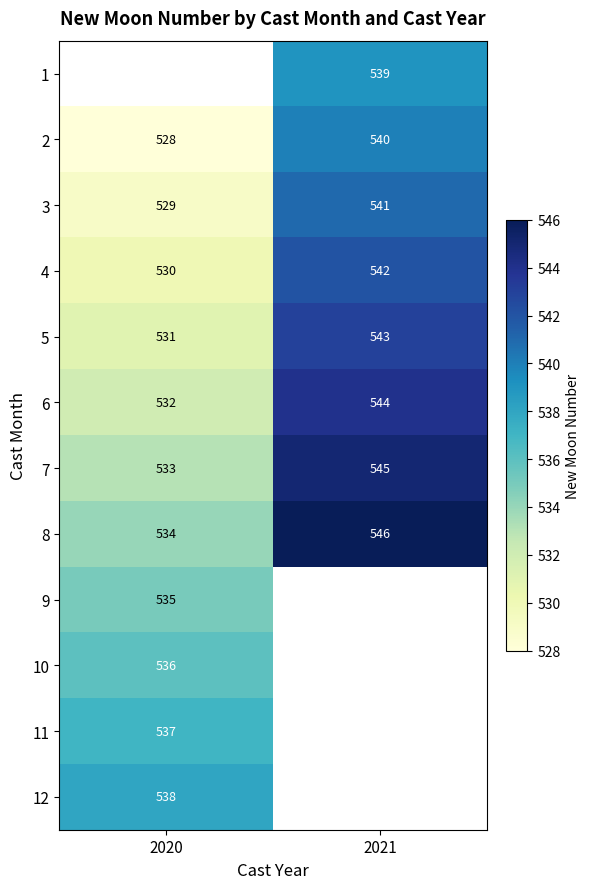

What is the greatest value displayed?

546.0